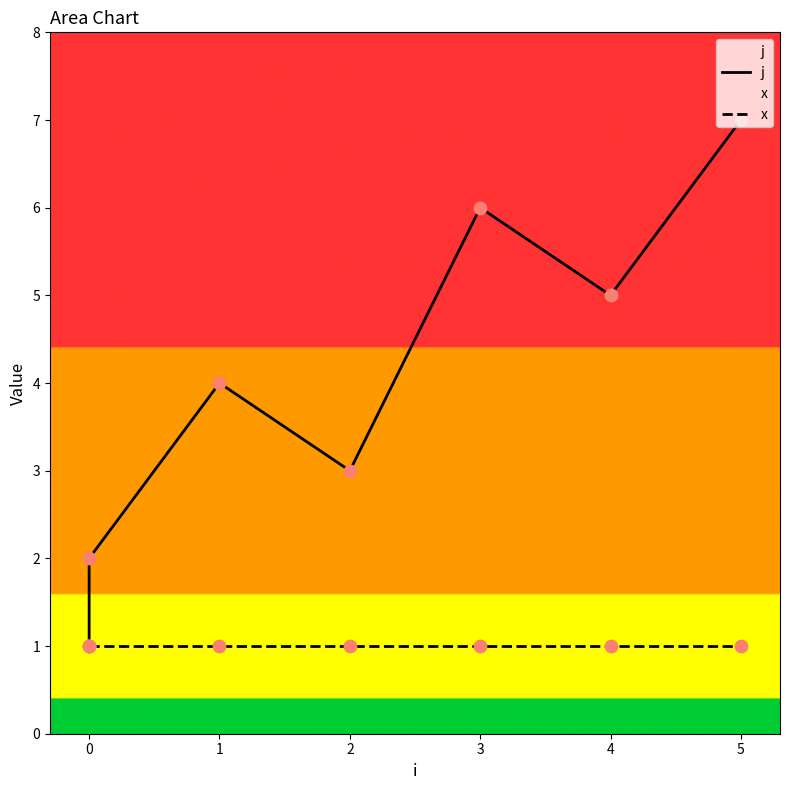

What are all the series names shown in the legend?

j, x